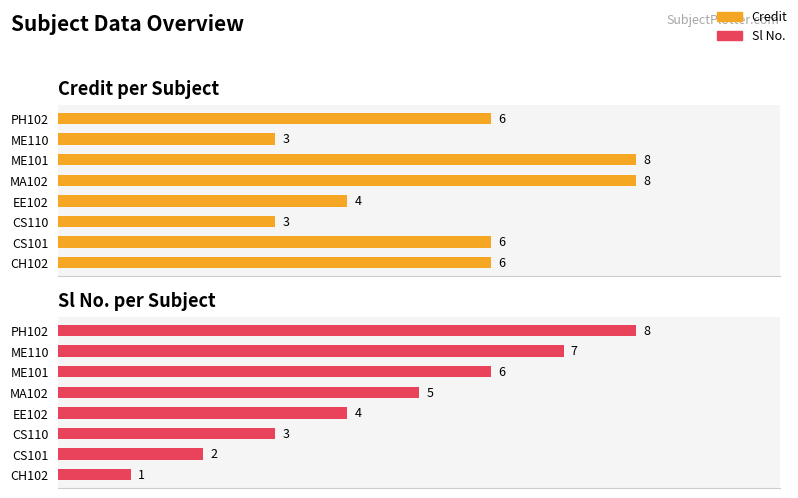

List the series in order of their peak value, highest first.

Credit, Sl No.